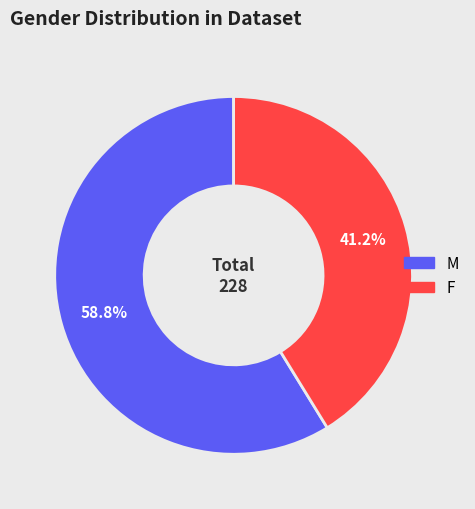

What is the ratio of the value at M to the value at F?

1.4